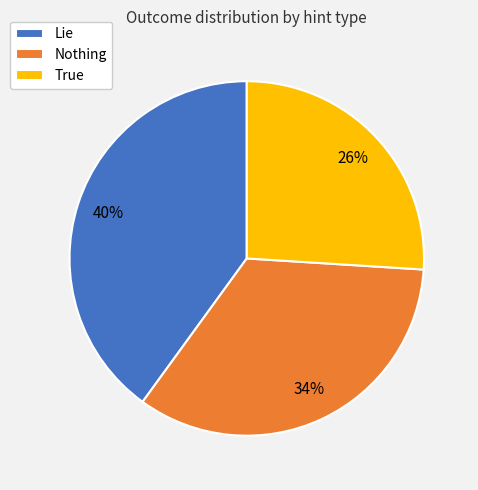

Count the number of slices in the pie.

3